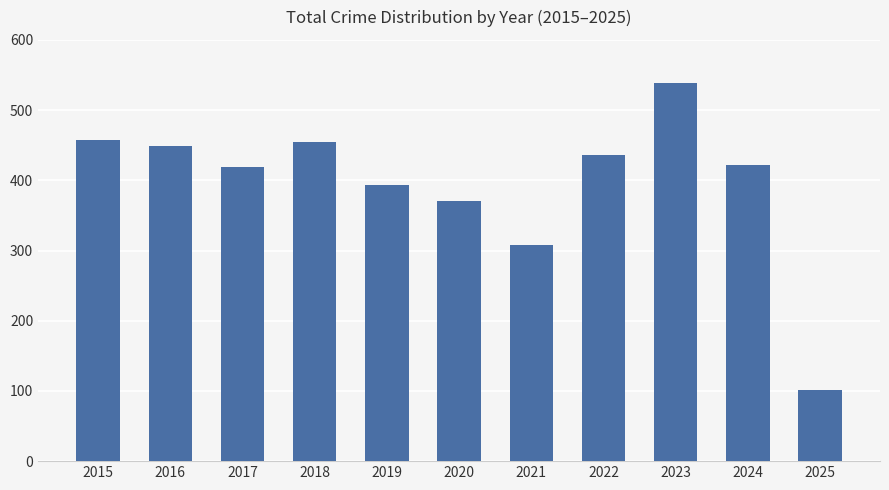

What is the difference between the maximum and minimum values?

438